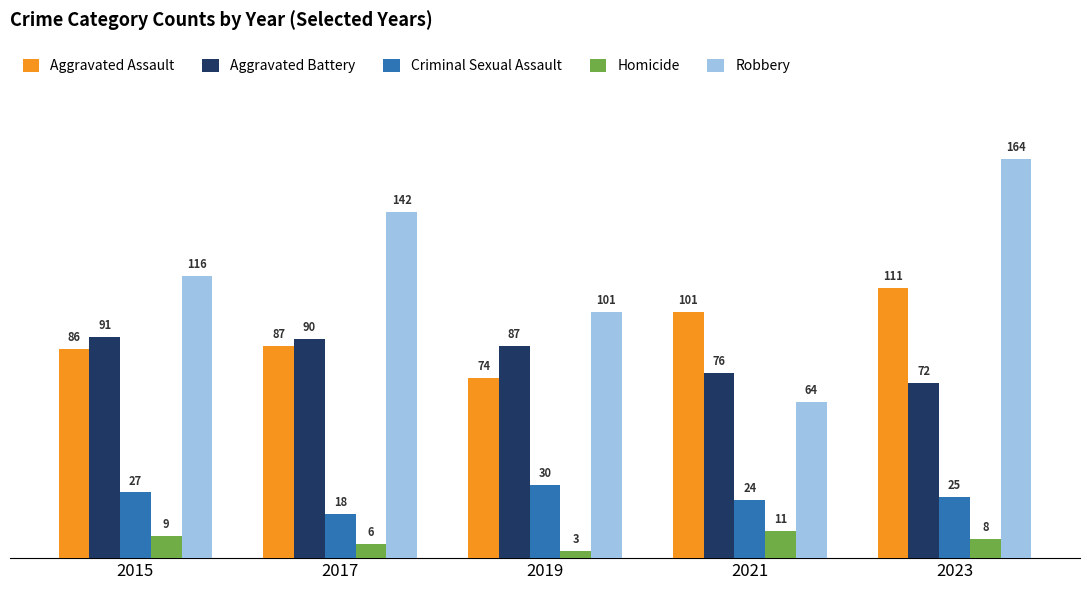

At which category does the chart reach its peak across all series?

2023